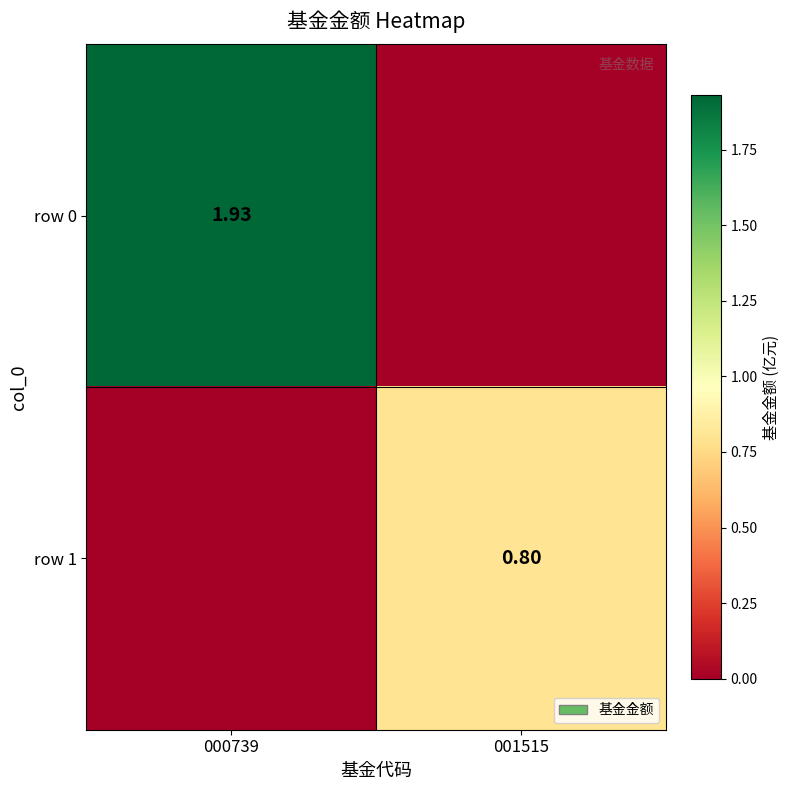

Rank the categories by row 1 value from highest to lowest.

001515, 000739